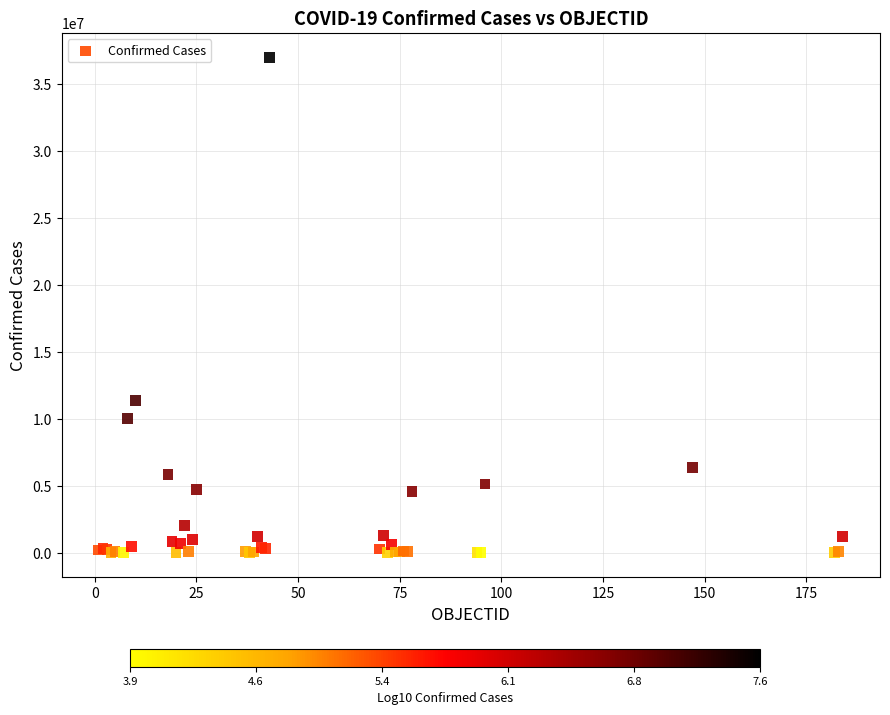

What Y value in the scatter plot is closest to 18489087?

11347698